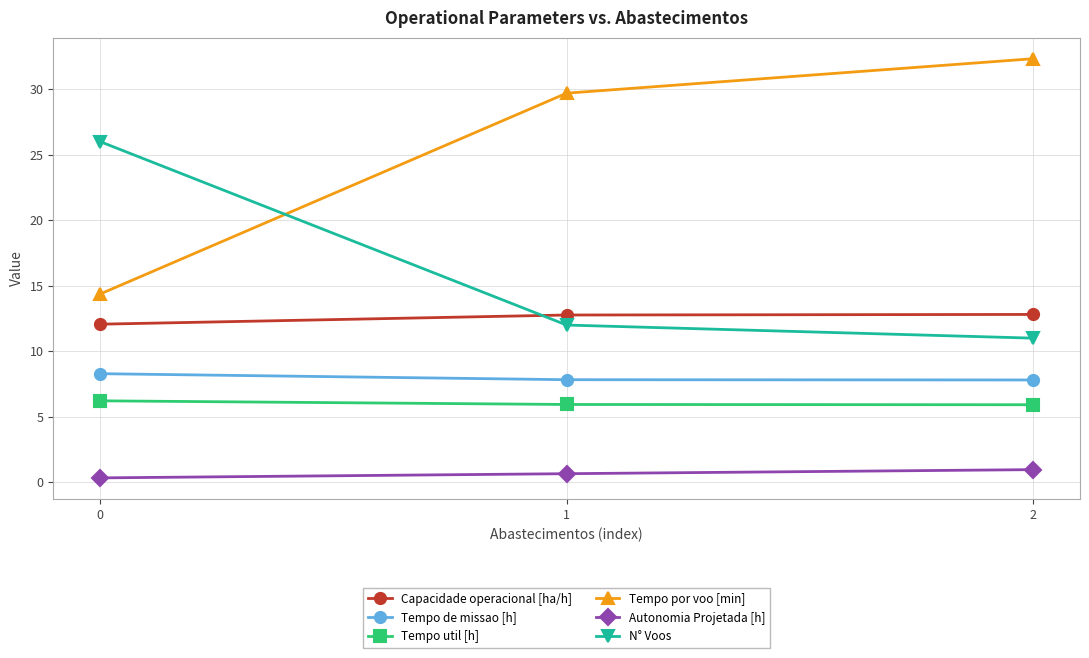

What is the smallest value displayed?

0.3